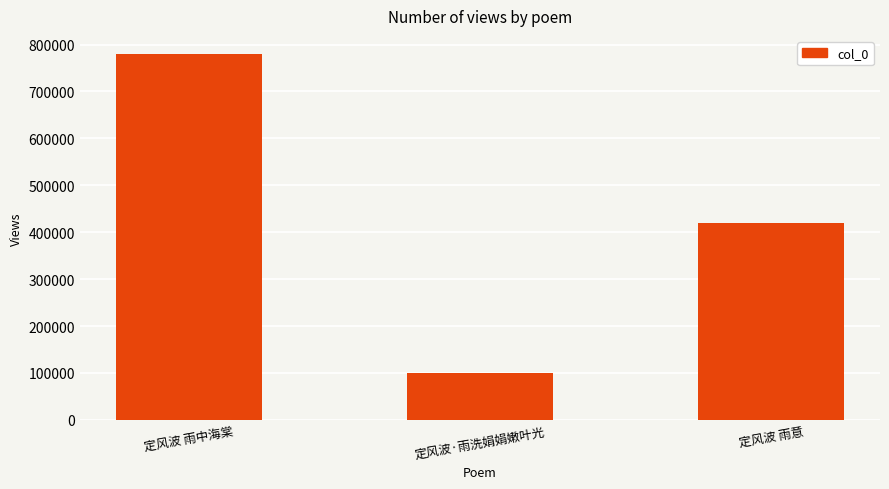

Does the chart contain any negative values?

No